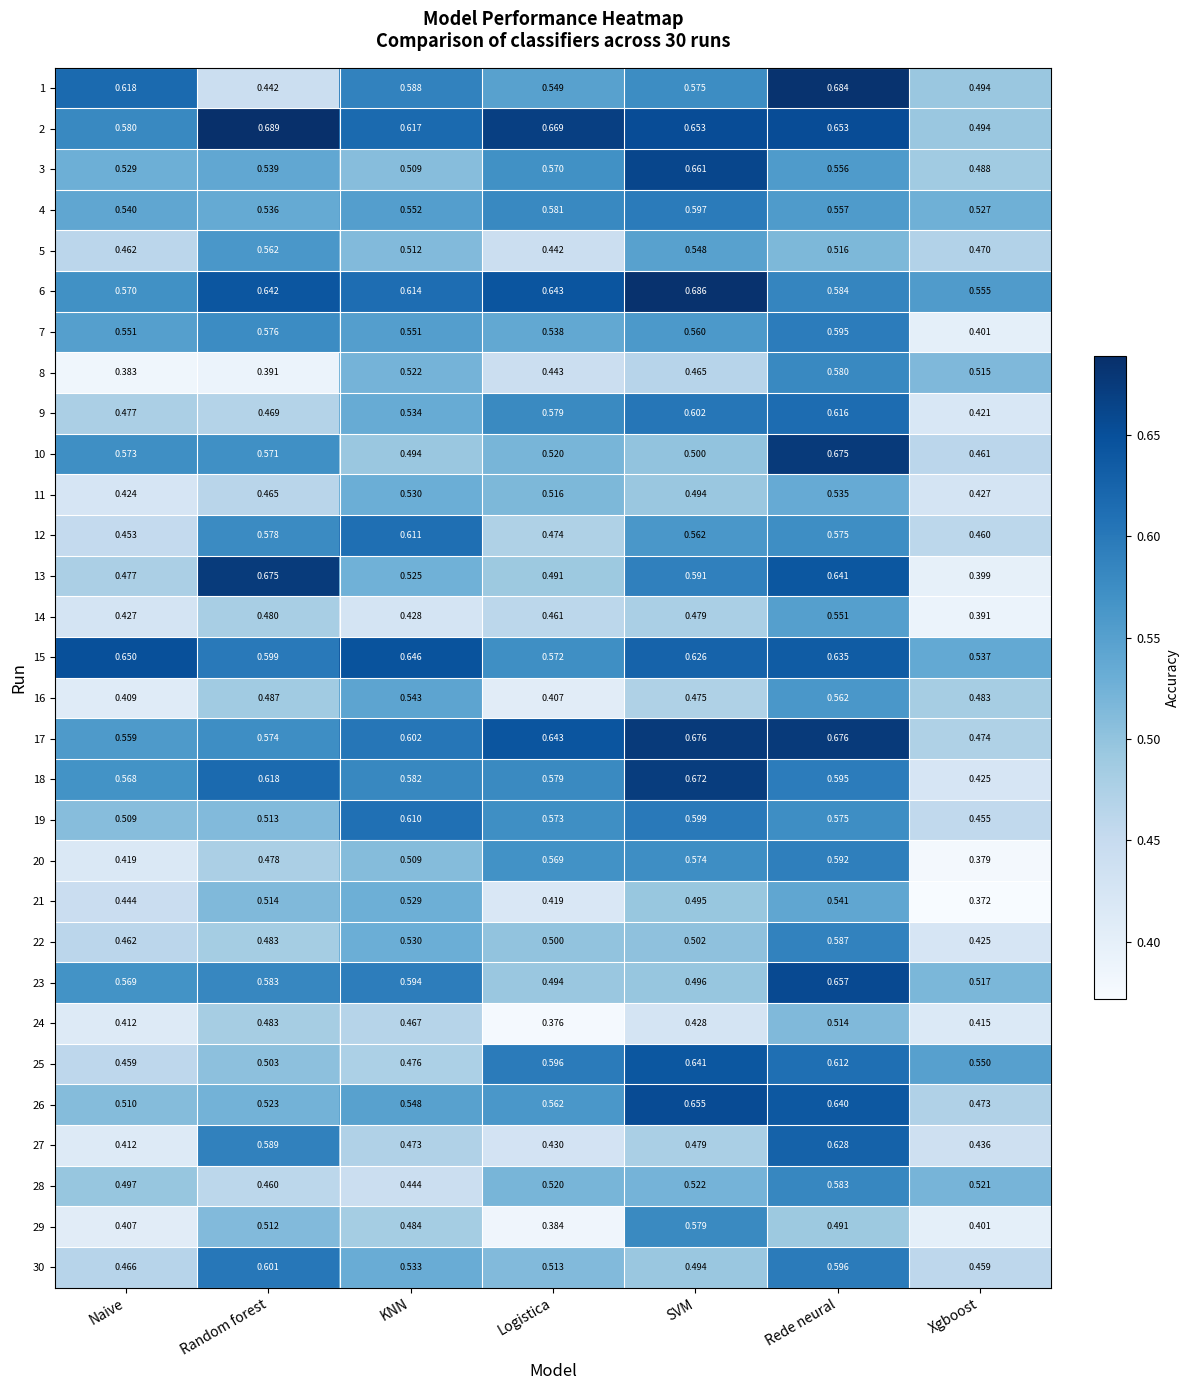

List the labels in order of 30 value, smallest first.

Xgboost, Naive, SVM, Logistica, KNN, Rede neural, Random forest